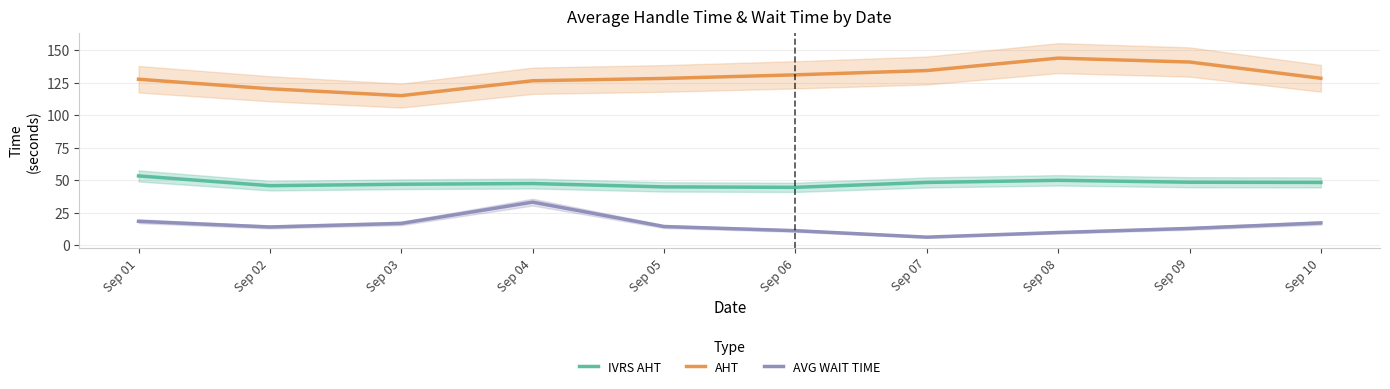

At which category does the chart reach its minimum across all series?

Sep 07